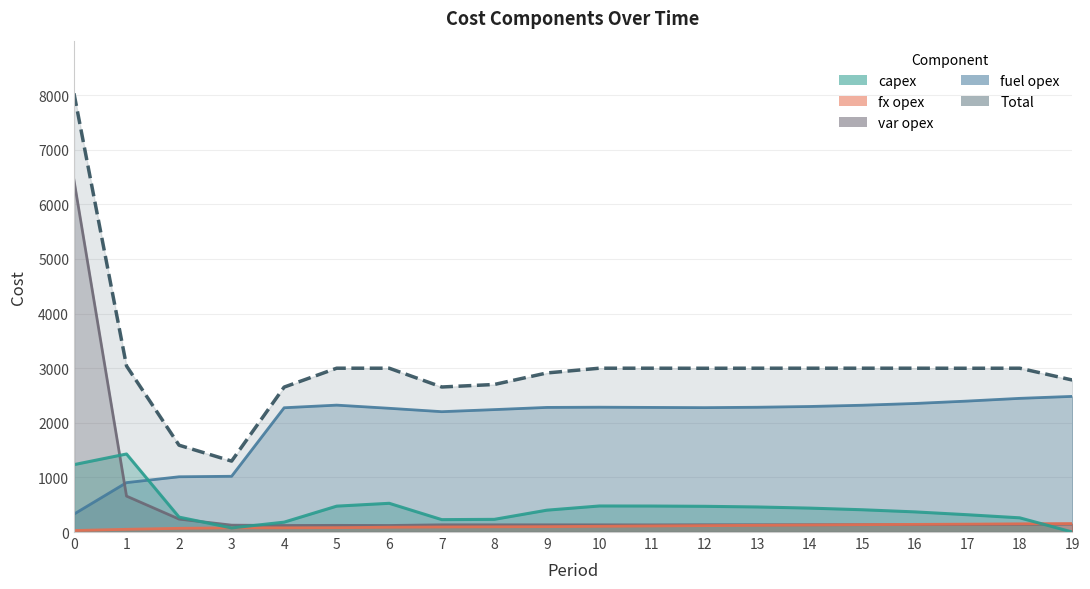

Count the number of categories in the chart.

20